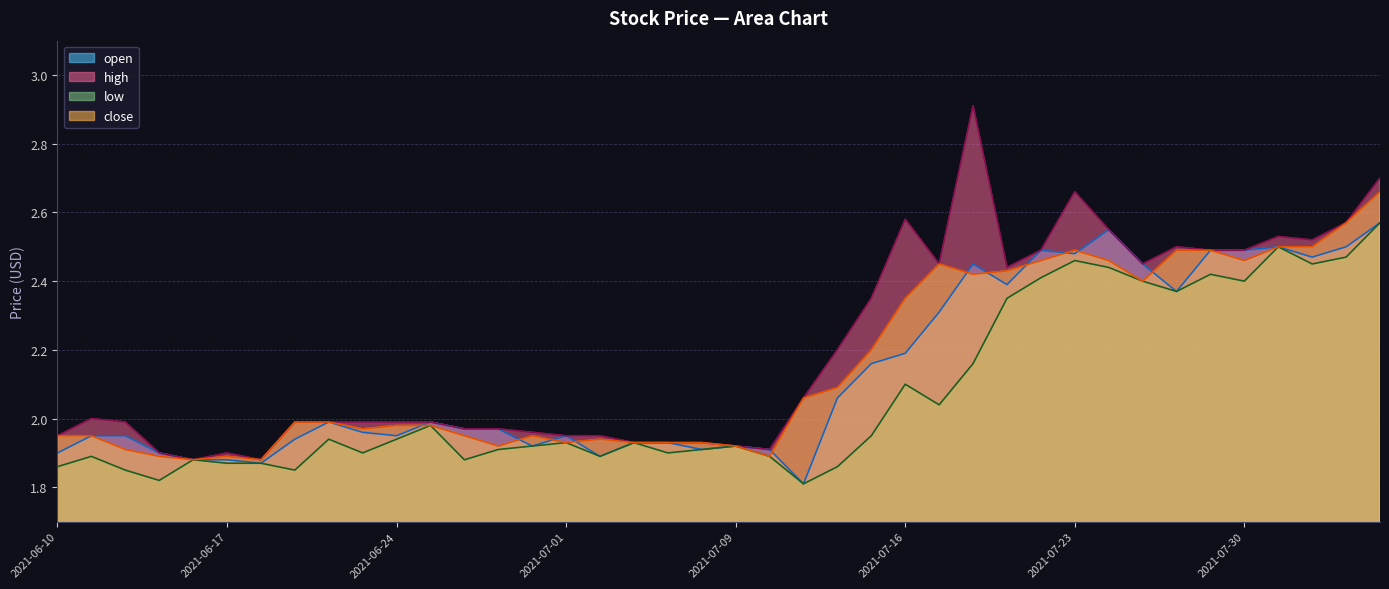

The open series shows 1.9 at 2021-07-09. True or false?

True